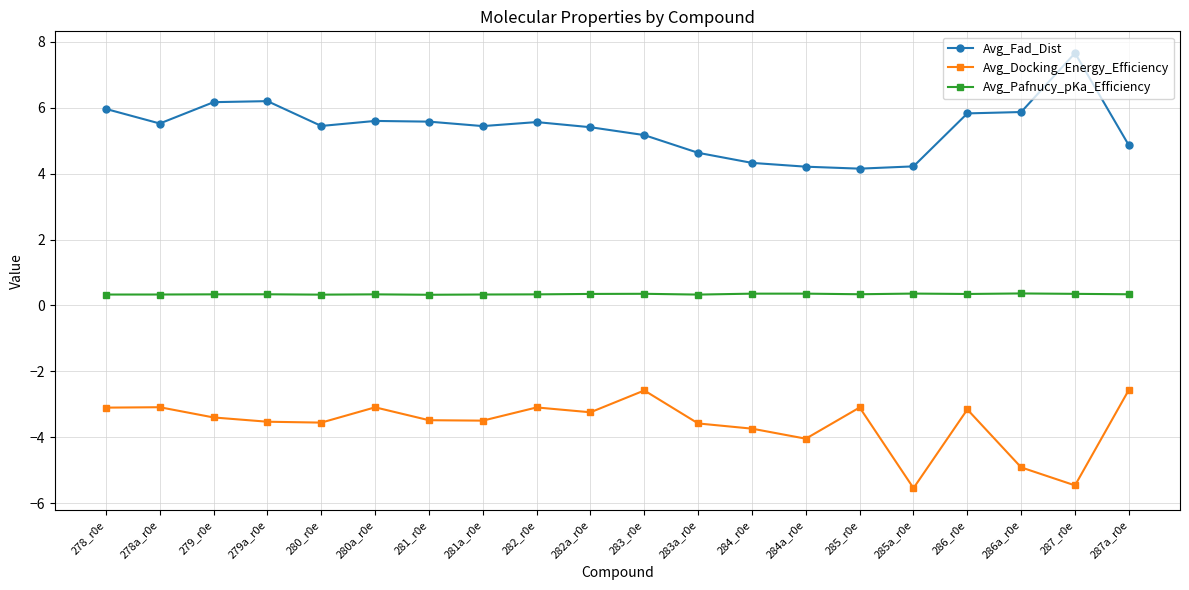

How many lines are shown in the chart?

3